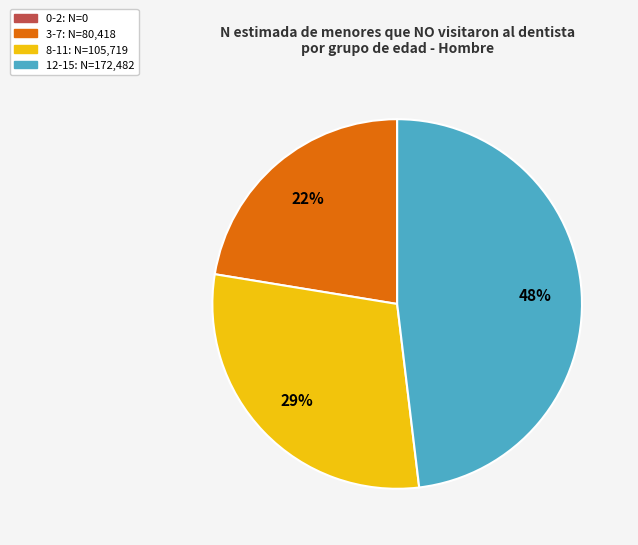

What is the largest slice in the pie chart?

12-15